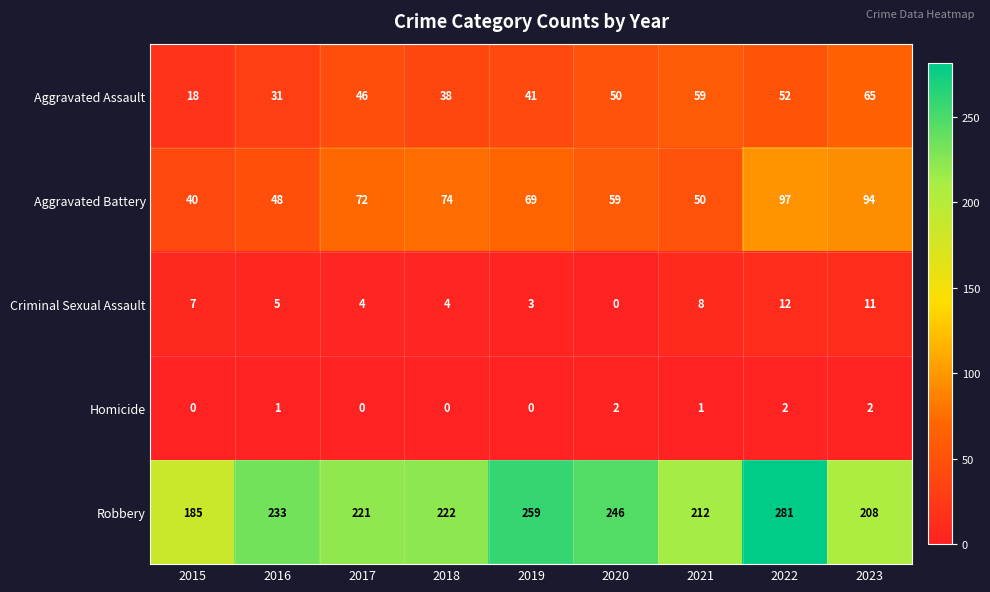

How many positive values does the Homicide series have?

5